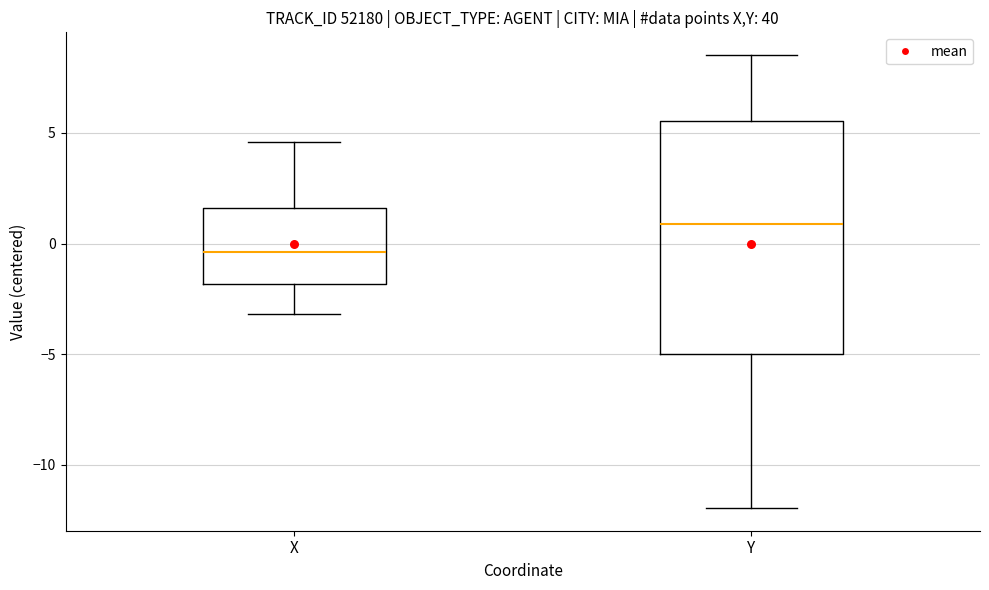

Which box's median line is the lowest?

X